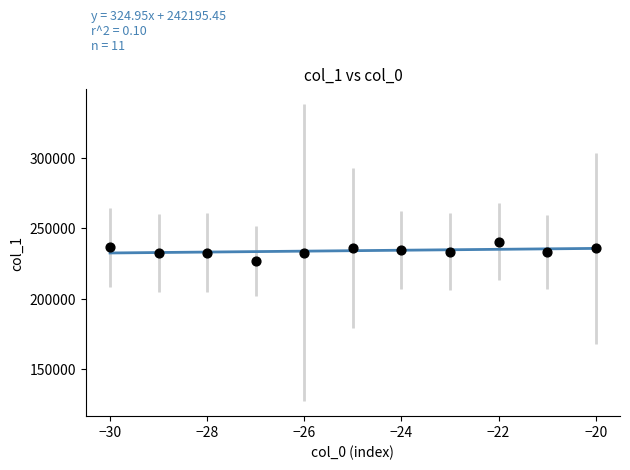

What is the range of X values (max minus min)?

10